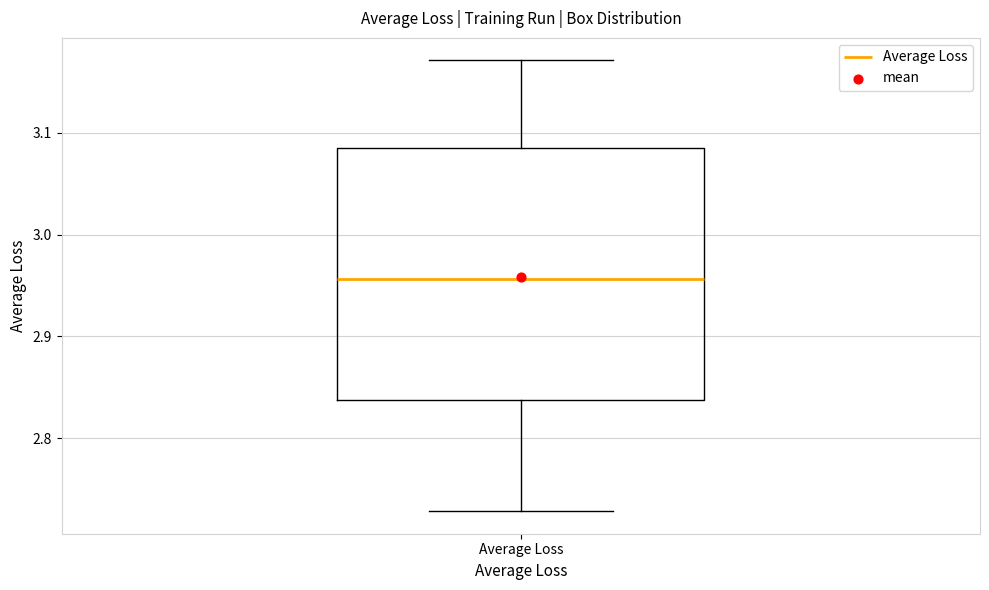

Read this box plot against the y-axis: the position of the median line, the range covered by the box, and the ends of both whiskers. The values are not printed on the chart, so give them approximately, as read against the axis.

median 2.96, box 2.84 to 3.09, whiskers 2.73 to 3.17